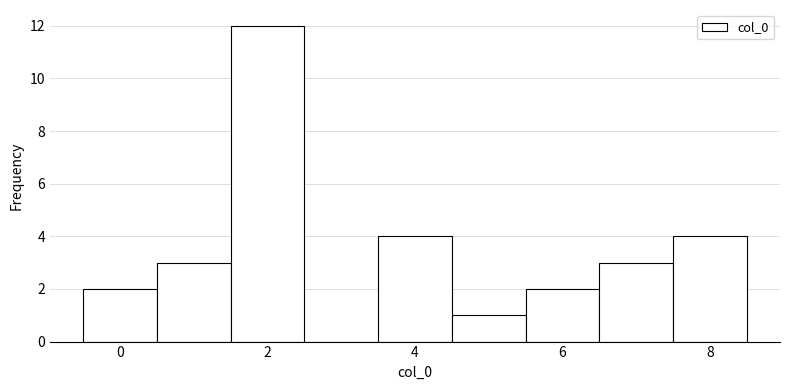

How tall is the bar that spans 4.5 to 5.5 on the x-axis? Neither the bar edges nor the heights are printed on the chart, so give them approximately, as read against the axes.

1